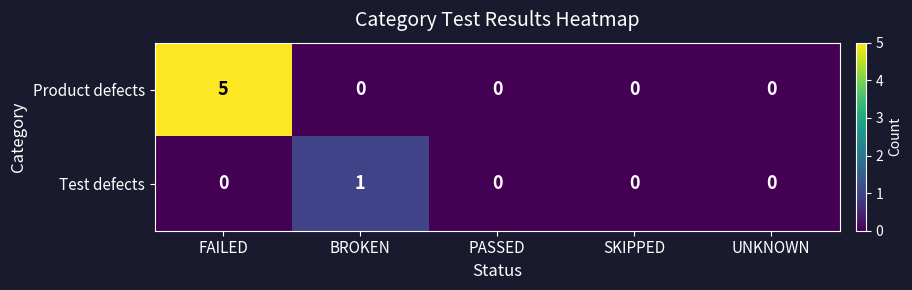

Which series changed the most between FAILED and BROKEN?

Product defects